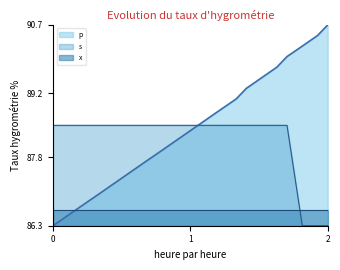

Which series has the largest total across all categories?

p